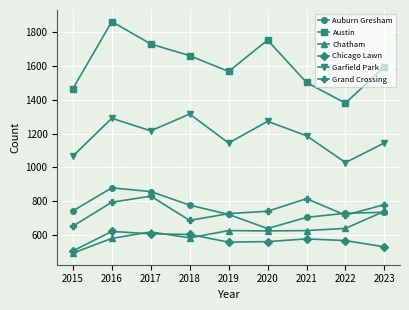

What is the approximate value of Austin at 2017?

1728